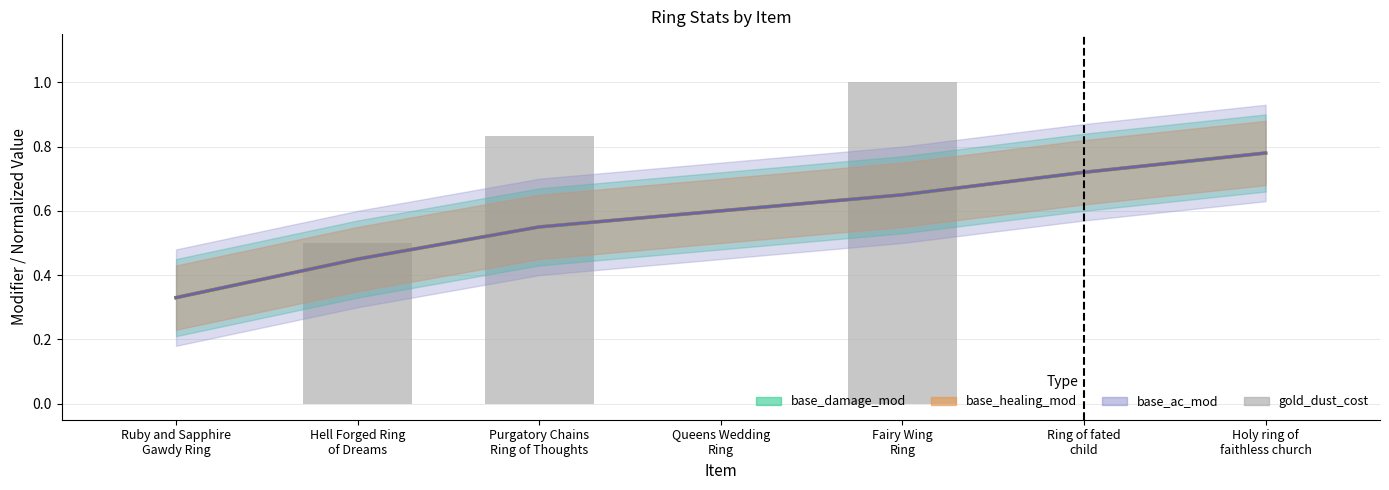

What is the value of the 5th bar from the left?

1.0